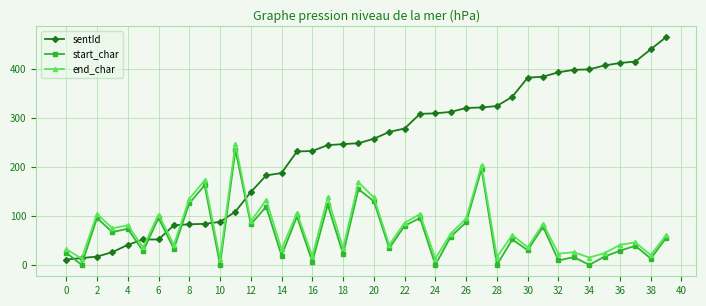

At how many categories does at least one series exceed 291?

17